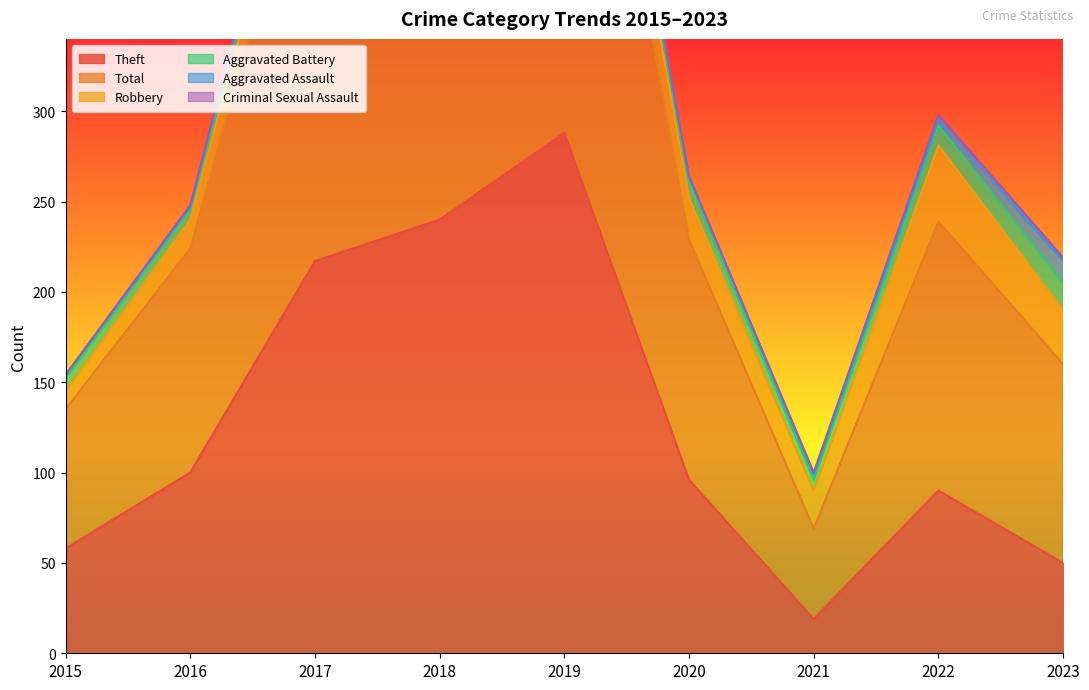

Reading left to right, extract all data points from this chart.

Theft: 2015=58	2016=100	2017=217	2018=240	2019=288	2020=96	2021=19	2022=90	2023=50
Total: 2015=77	2016=124	2017=257	2018=283	2019=322	2020=133	2021=50	2022=149	2023=110
Robbery: 2015=10	2016=16	2017=22	2018=33	2019=26	2020=23	2021=21	2022=42	2023=30
Aggravated Battery: 2015=7	2016=6	2017=12	2018=8	2019=6	2020=9	2021=6	2022=11	2023=15
Aggravated Assault: 2015=2	2016=1	2017=5	2018=2	2019=2	2020=3	2021=3	2022=3	2023=12
Criminal Sexual Assault: 2015=0	2016=1	2017=1	2018=0	2019=0	2020=0	2021=1	2022=3	2023=2